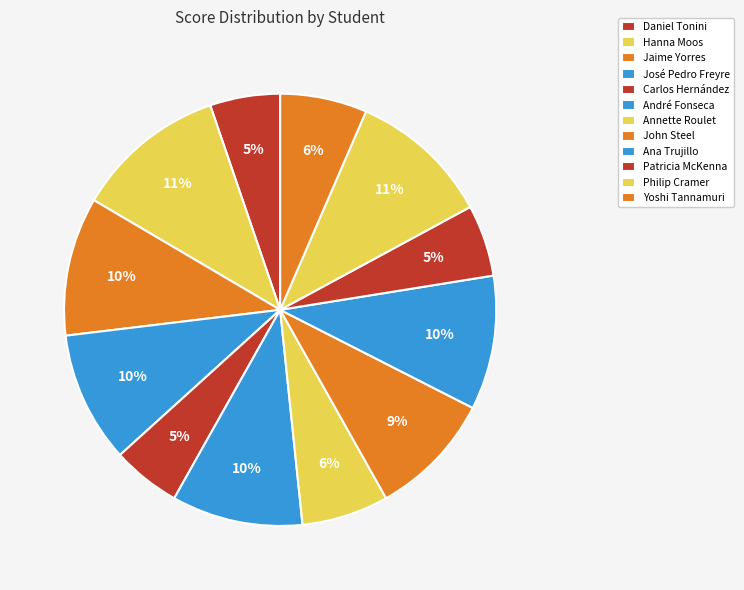

Count the number of slices in the pie.

12